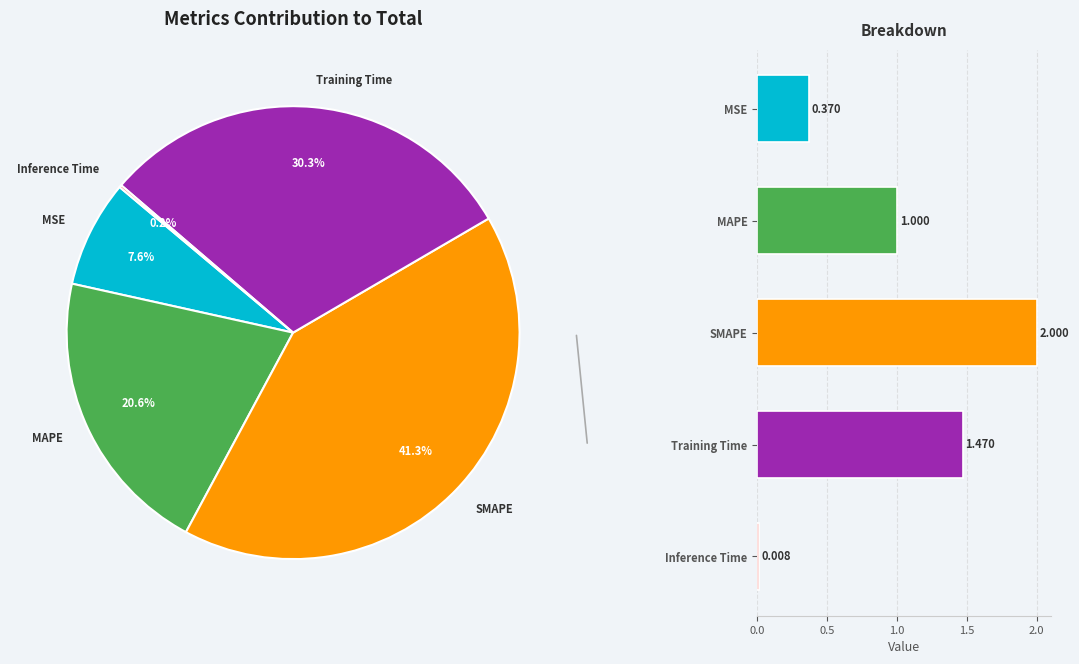

What is the largest slice in the pie chart?

SMAPE